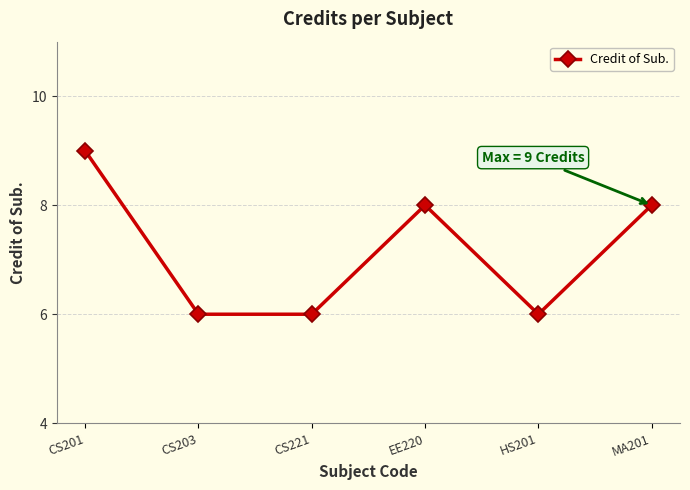

What is the approximate value at CS221?

6